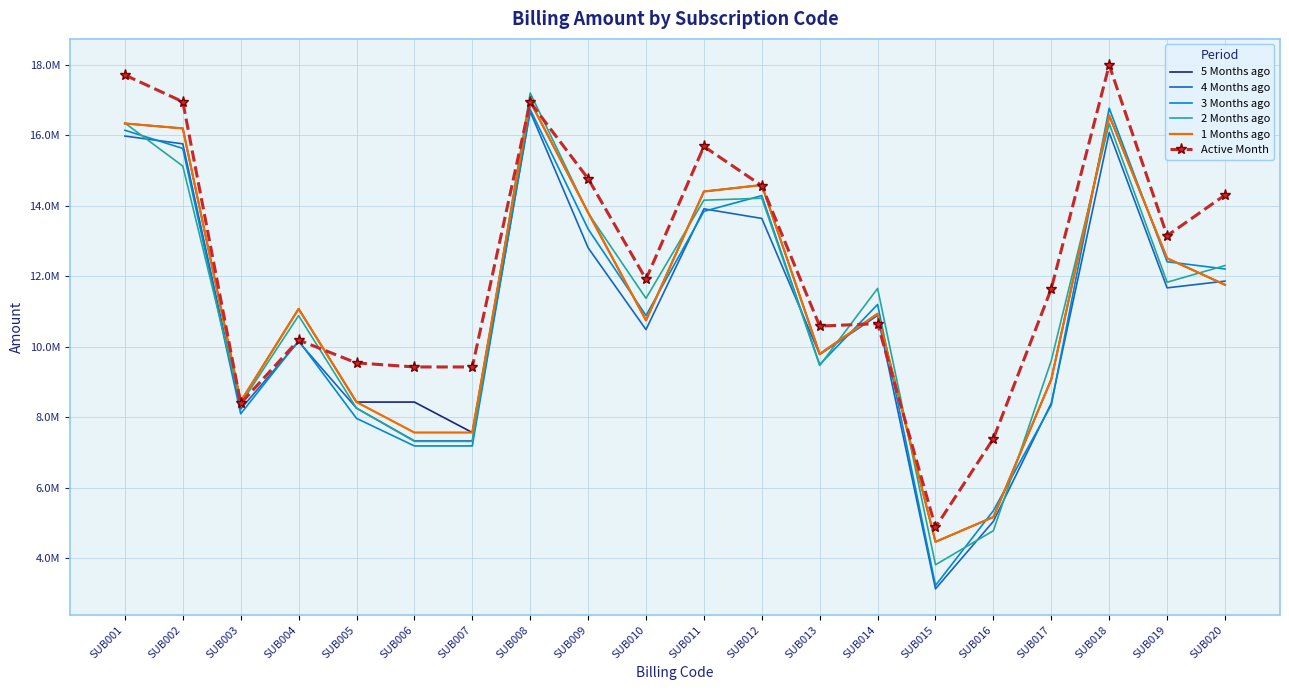

What is the minimum value for Active Month?

4871717.5